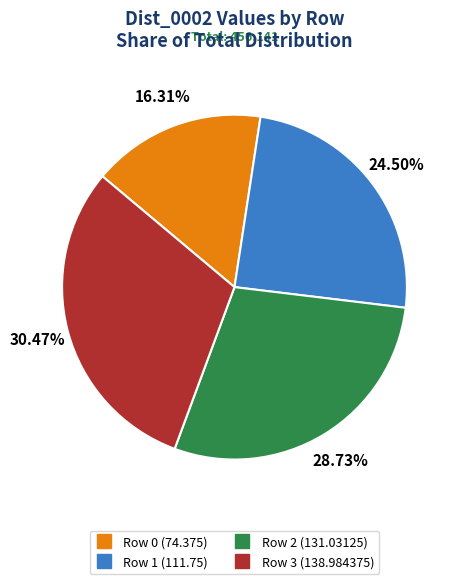

How many segments does this pie chart have?

4